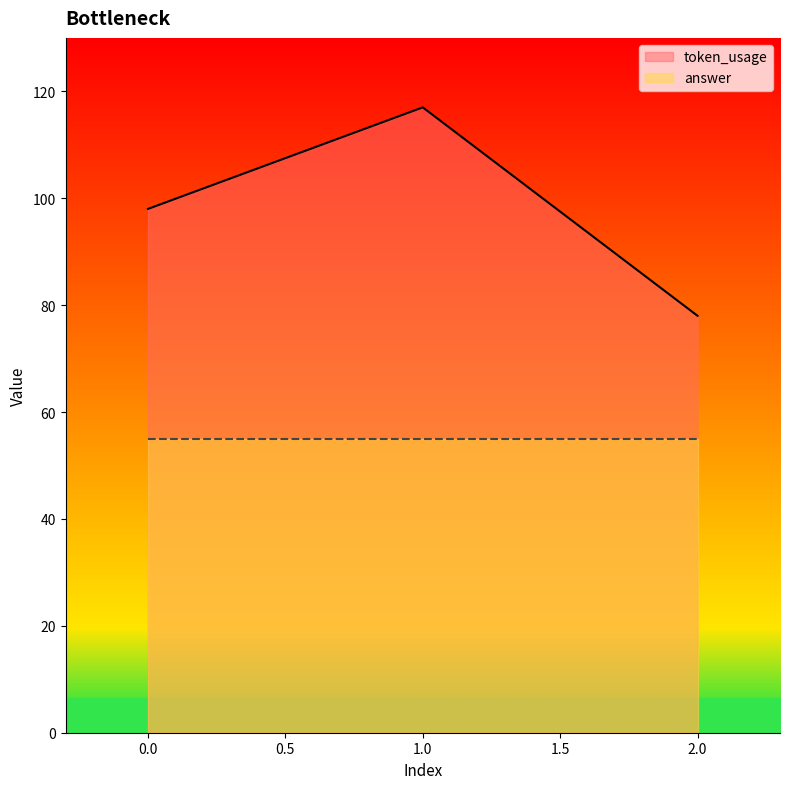

Reading left to right, transcribe all the data shown in this chart.

98	117	78